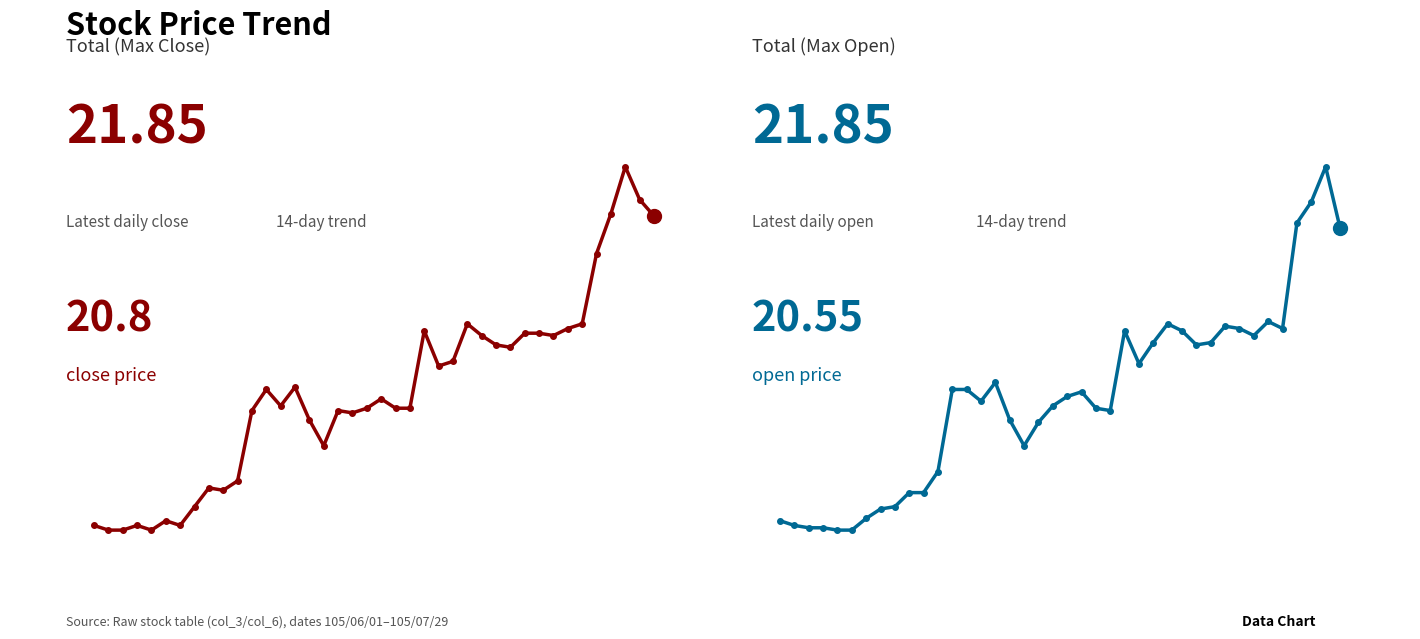

The value of Open Price at 6 is 23.7. True or false?

False